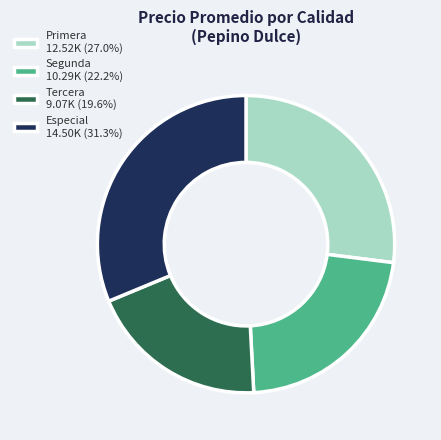

Is Especial 14.50K (31.3%) the majority of the pie?

No